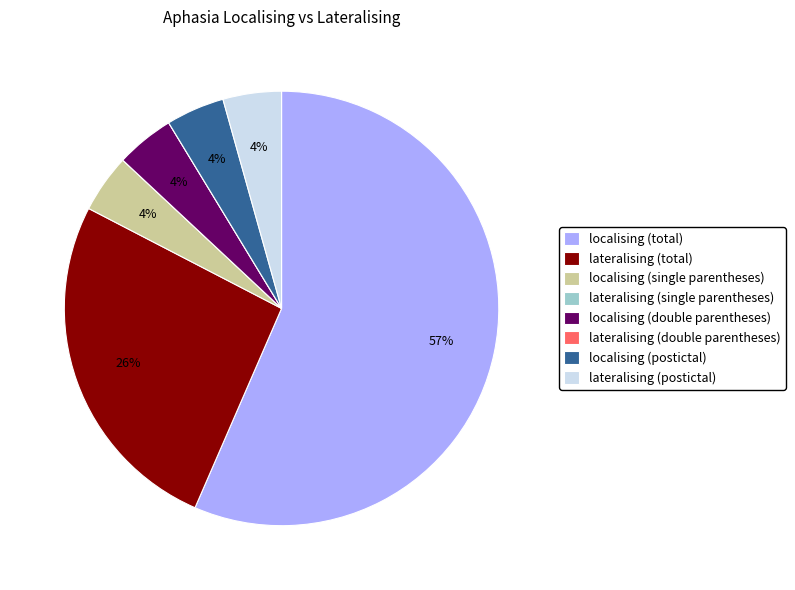

Is the sum of lateralising (postictal) and localising (single parentheses) greater than half?

No